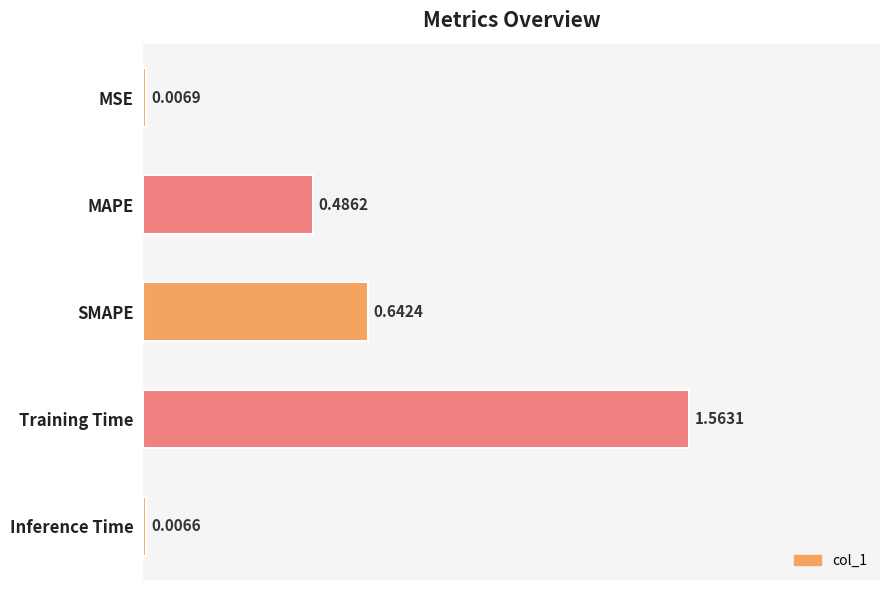

What is the sum of all values?

2.7